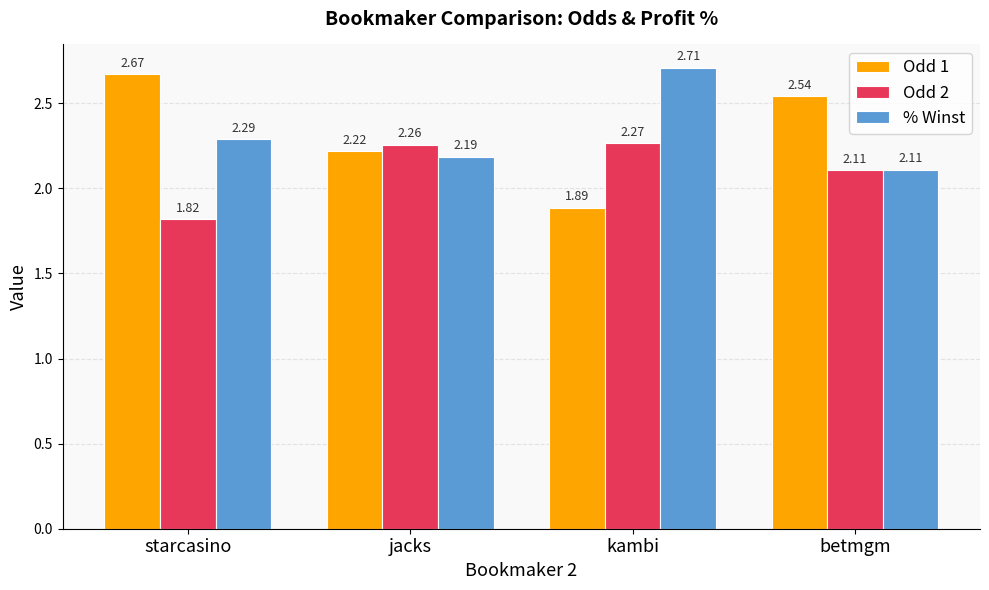

What is the sum of the Odd 2 values at jacks and kambi?

4.5